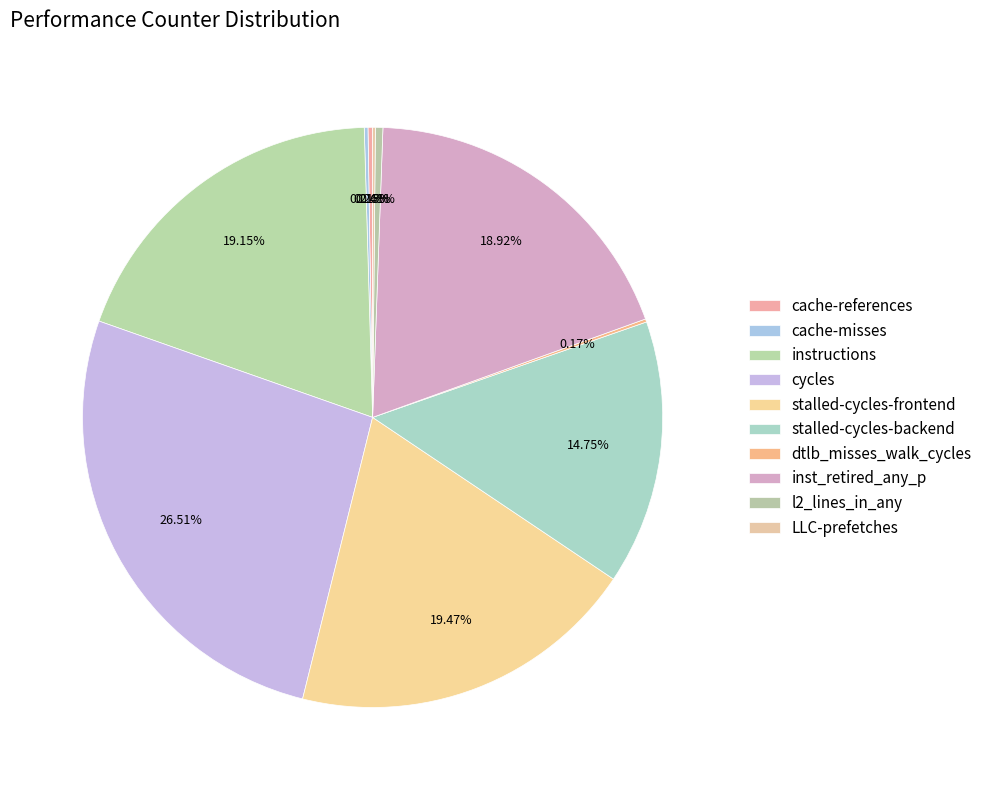

What is the change in value from l2_lines_in_any to LLC-prefetches?

-565038210